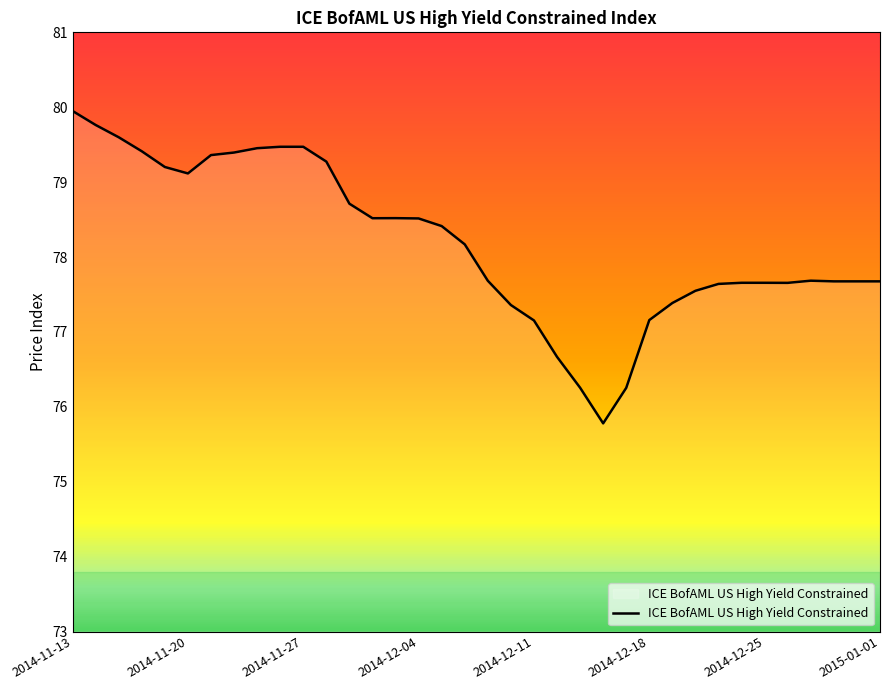

What is the difference between the maximum and minimum values?

4.2